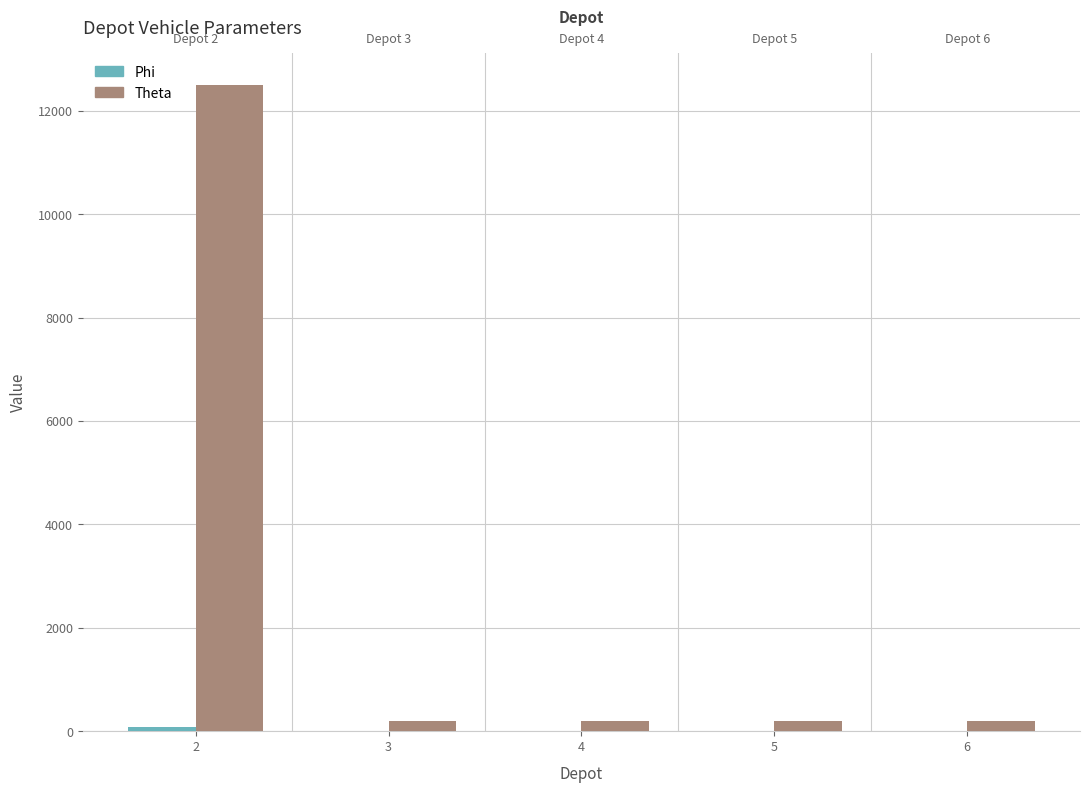

What is the highest value of the Theta series?

12500